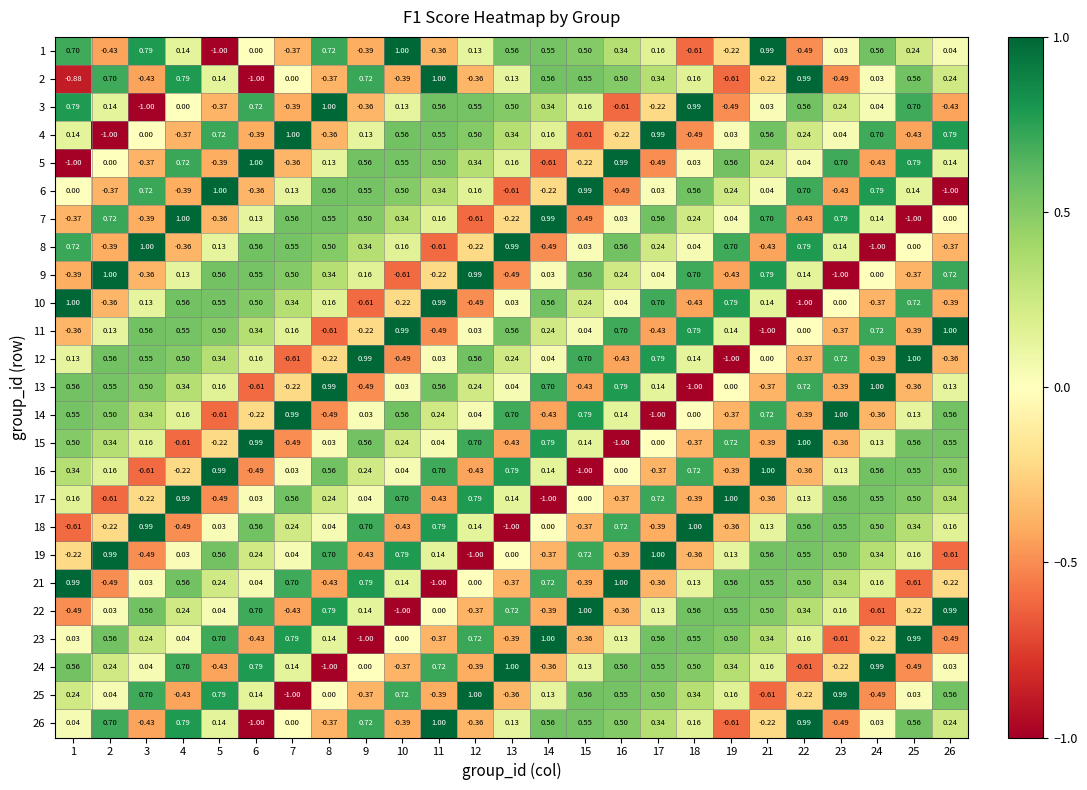

Which series changed the most between 17 and 26?

19